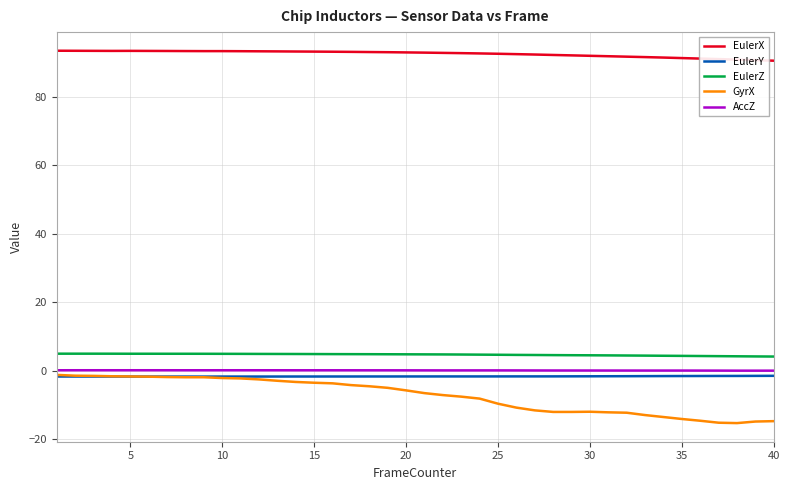

What is the sum of all EulerZ values?

186.5